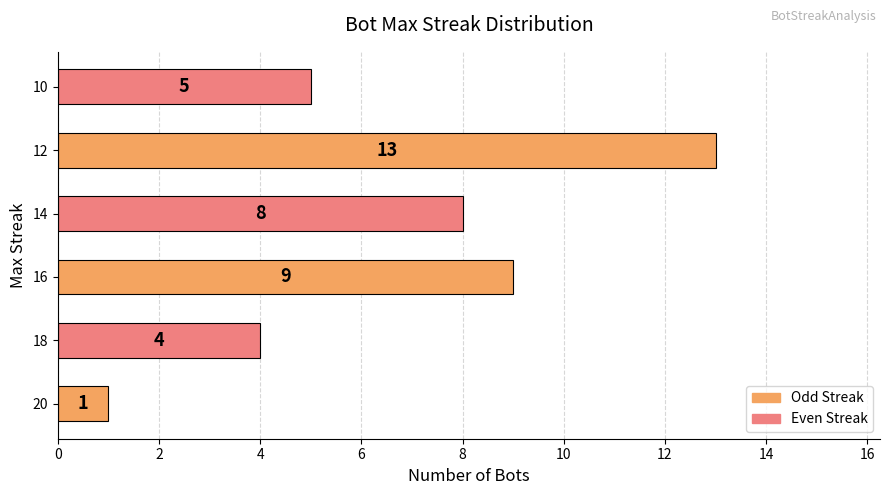

True or false: the data shows 3 at 16.

False